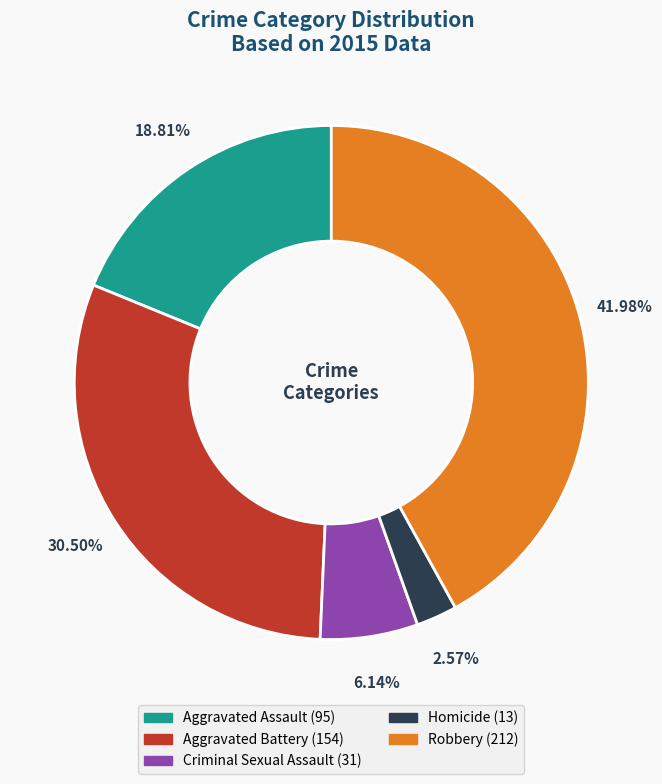

Is it true that Robbery is 42% of the pie?

True